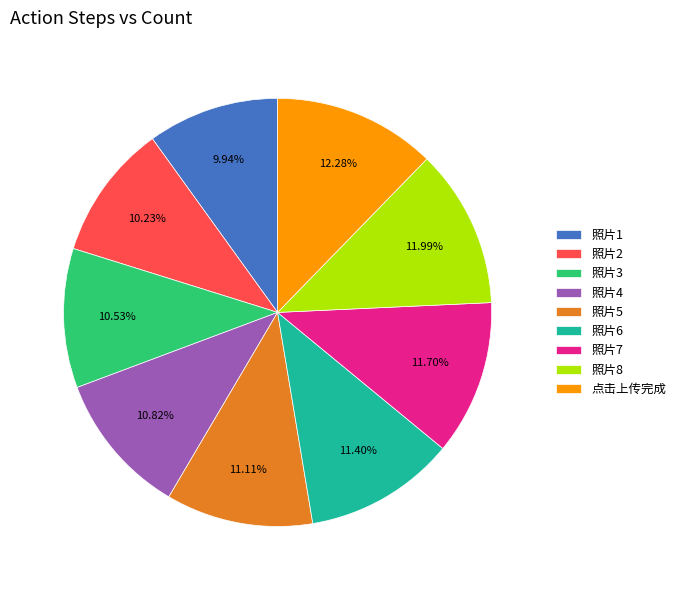

How many segments does this pie chart have?

9